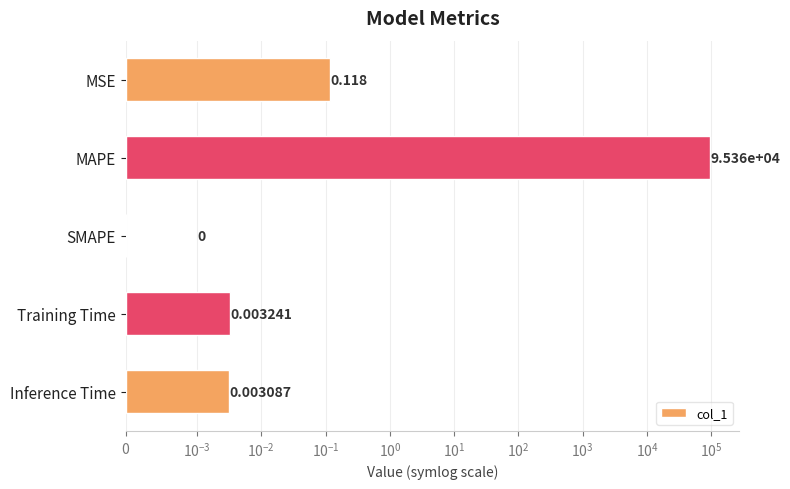

Where is the data nearest to the value 47681?

MSE